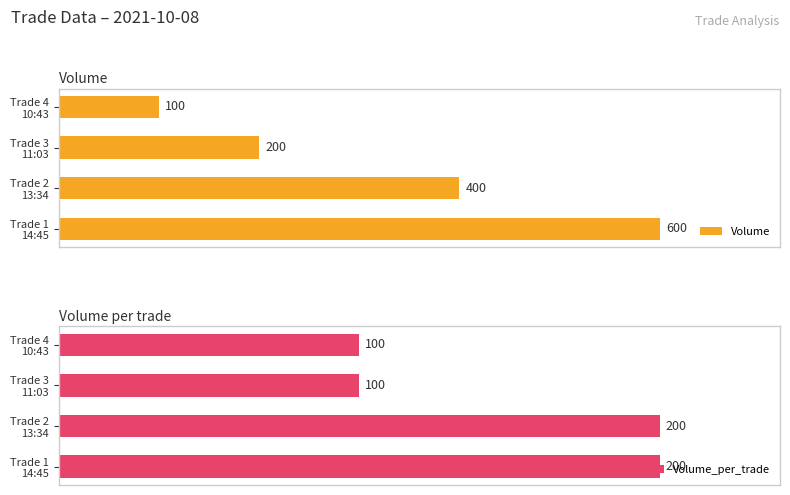

Is it true that Volume equals 114.9 at Trade 2 13:34?

False